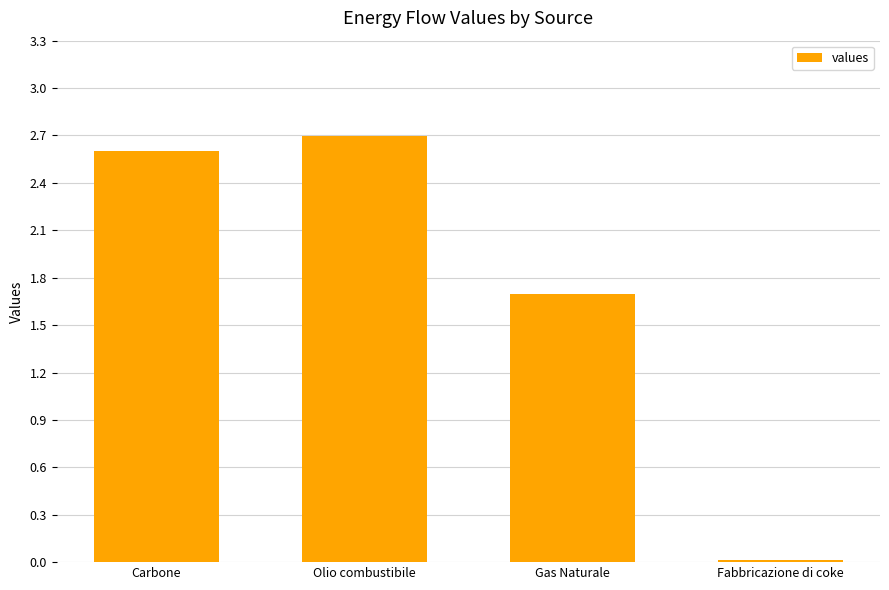

The chart shows a value of 1.7 at Gas Naturale. True or false?

True